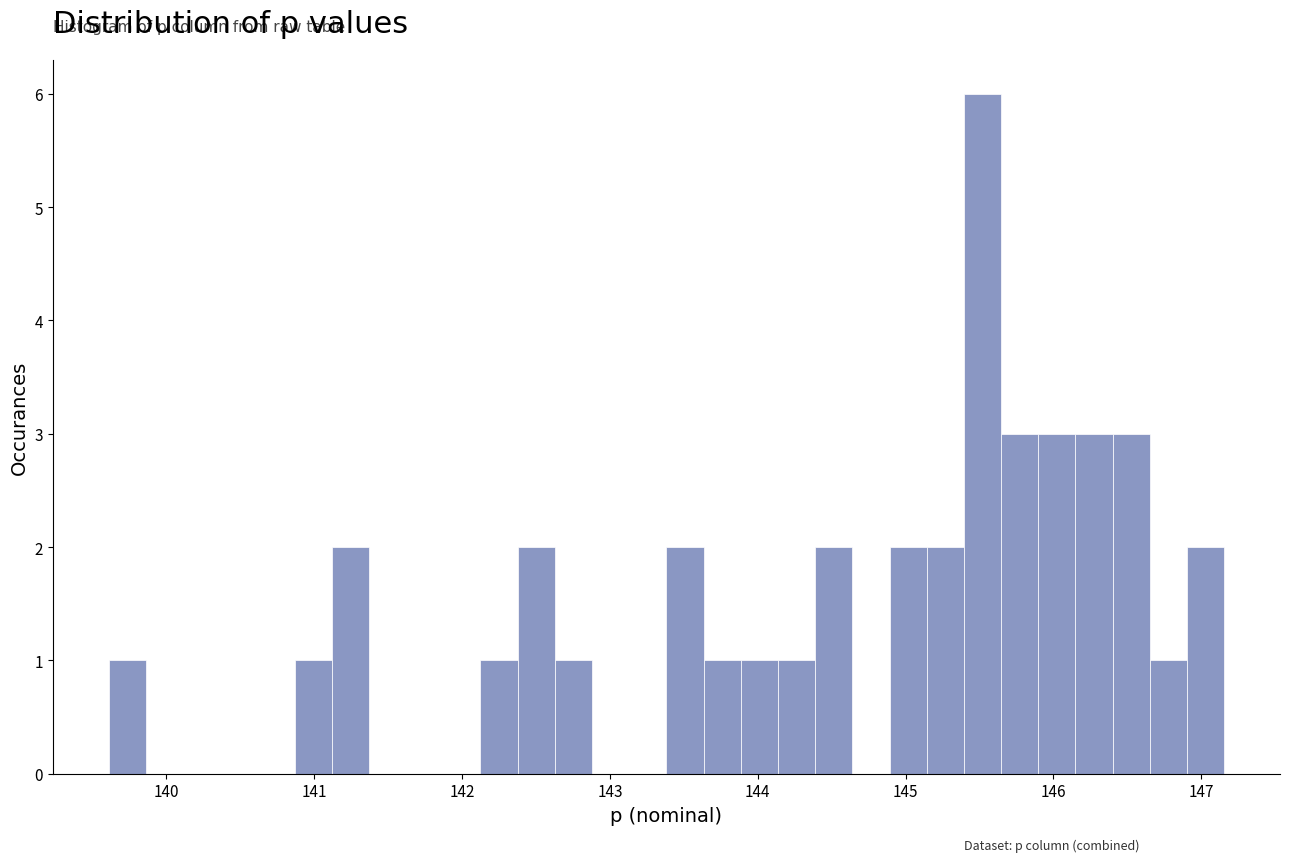

Read against the x-axis, roughly where is the centre of the tallest bar?

145.5